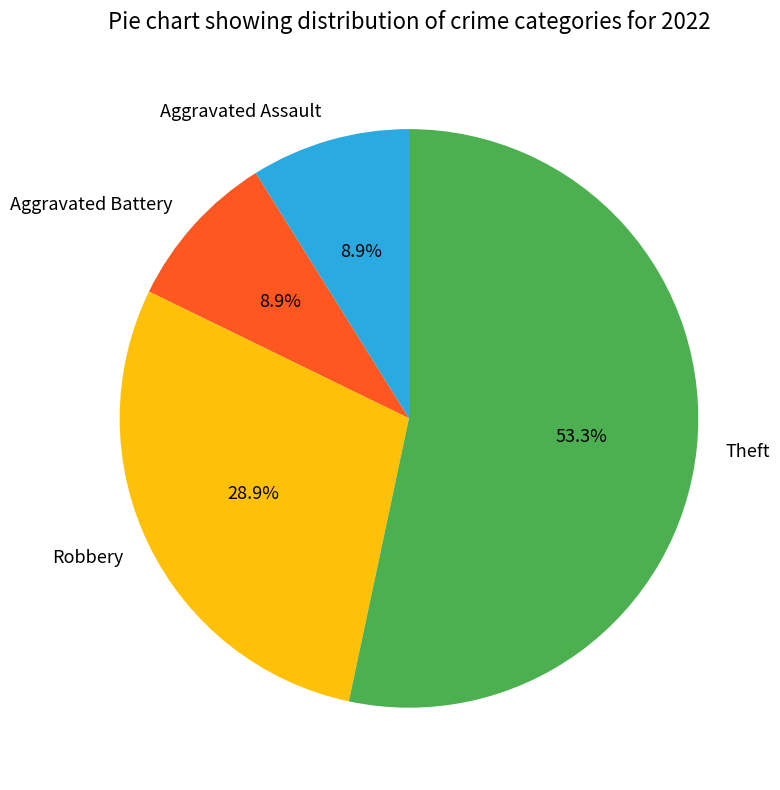

To the nearest percent, what is the difference between the largest and smallest slice percentages?

44%